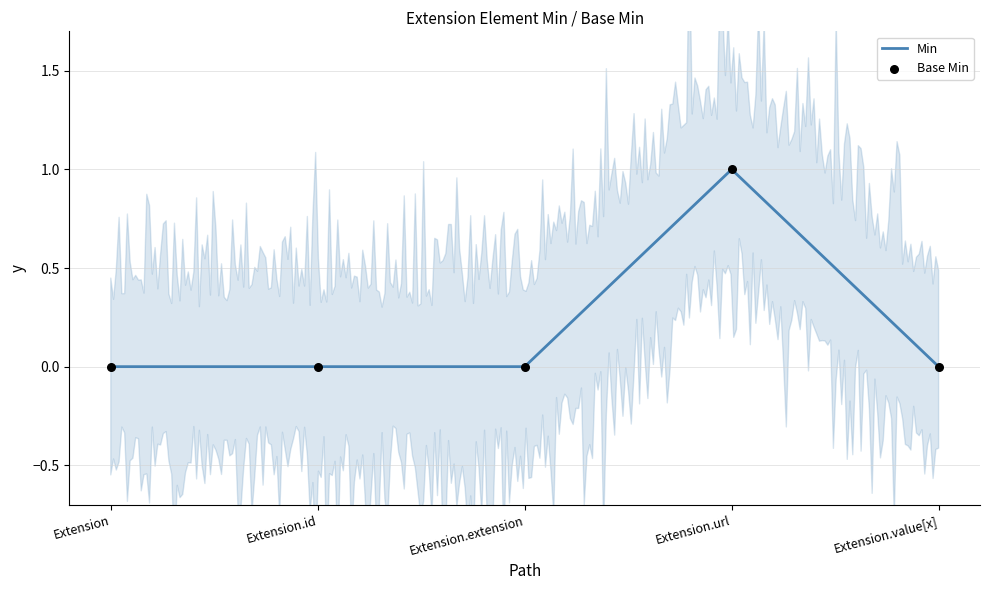

What is the change in value from Extension to Extension.url?

+1